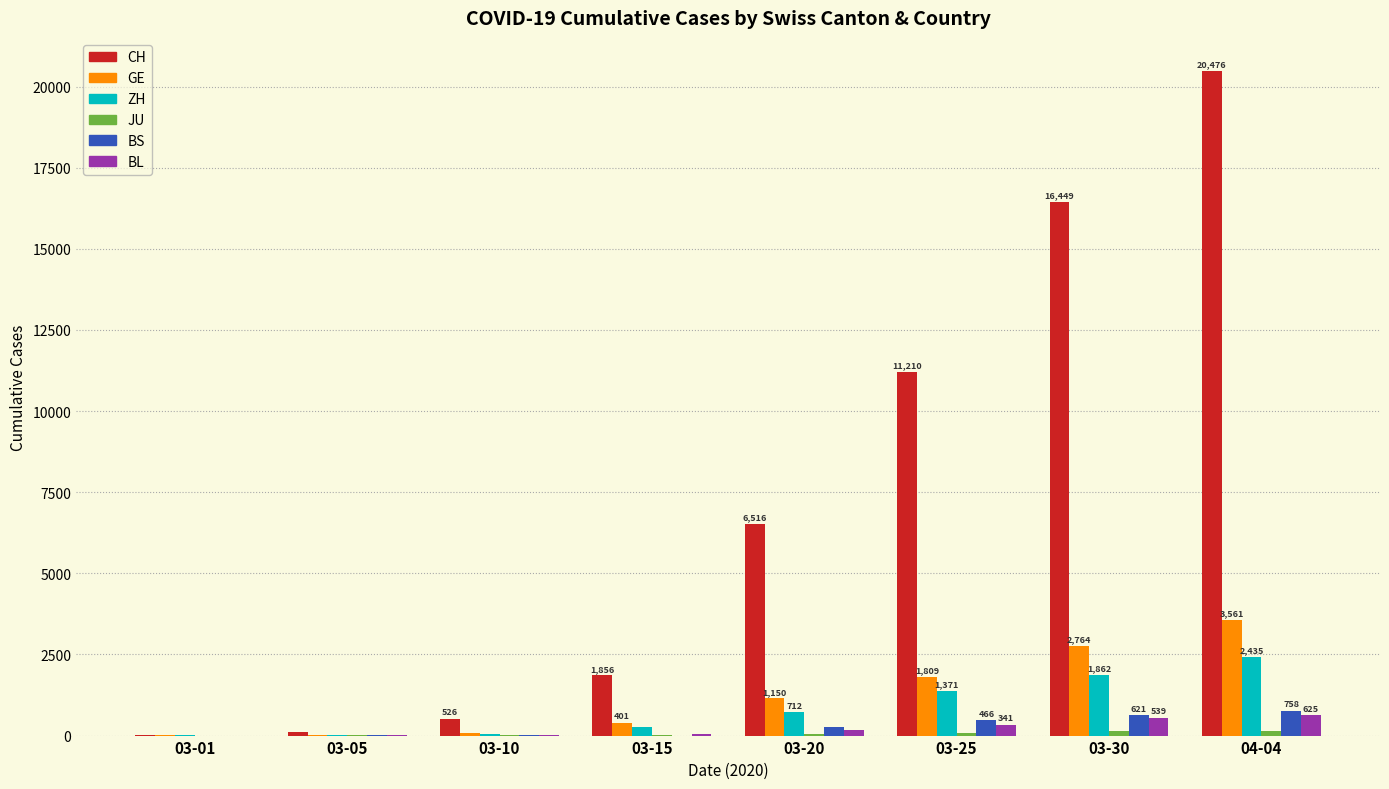

Is it true that GE equals 7 at 03-01?

True